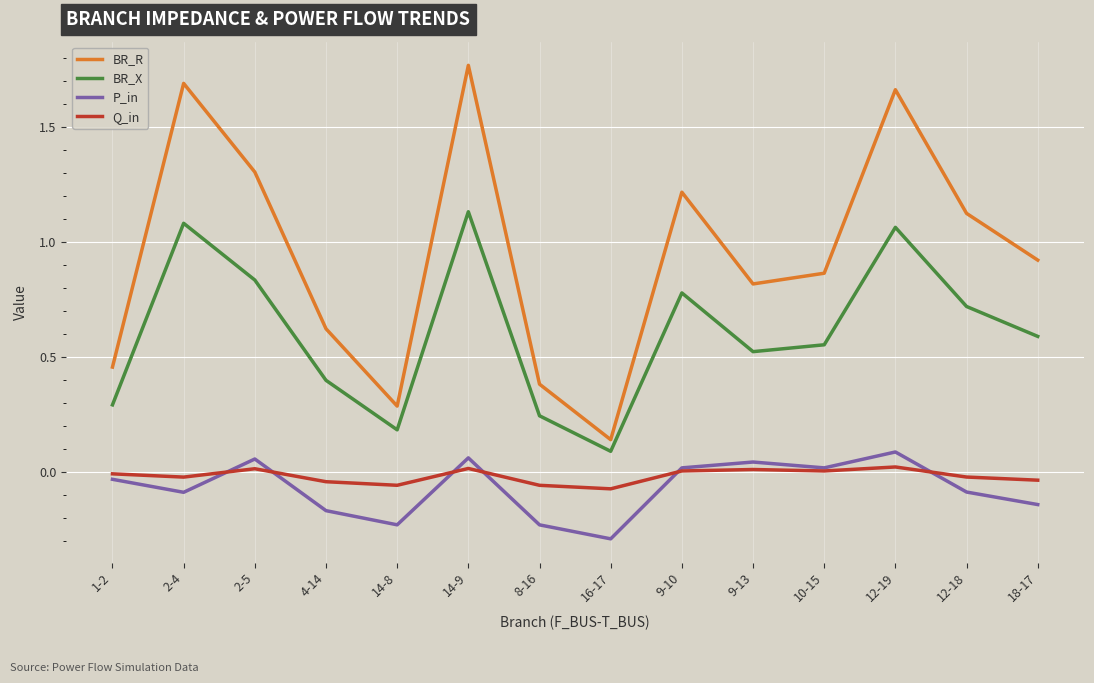

Is it true that Q_in equals -0.0 at 2-4?

True